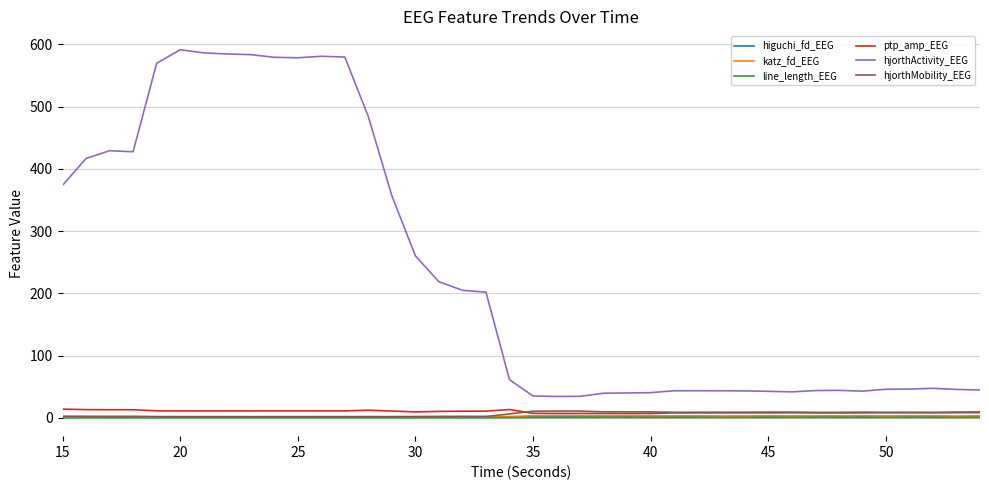

True or false: ptp_amp_EEG and hjorthActivity_EEG intersect in this chart.

False